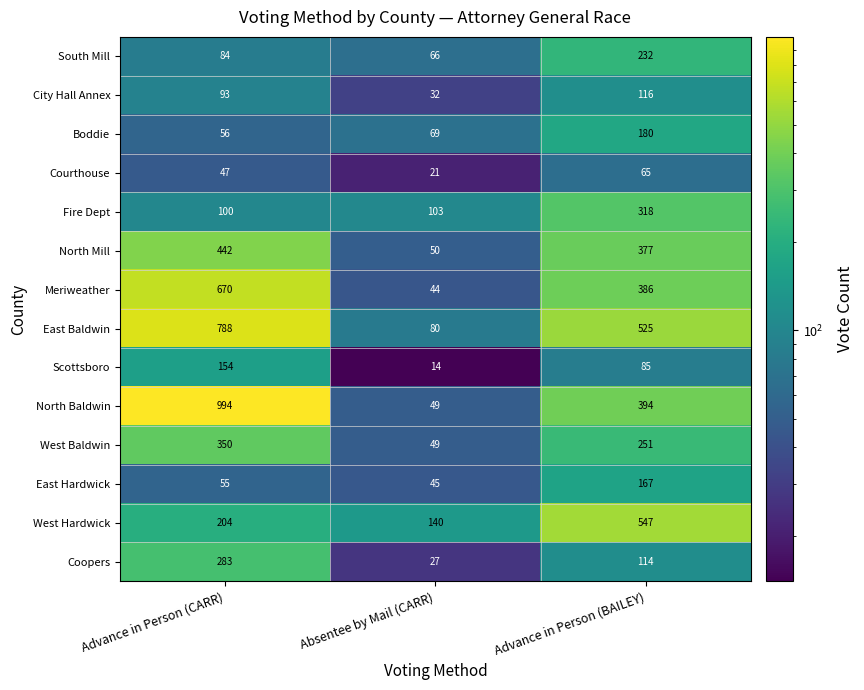

What is the maximum value shown in the chart?

994